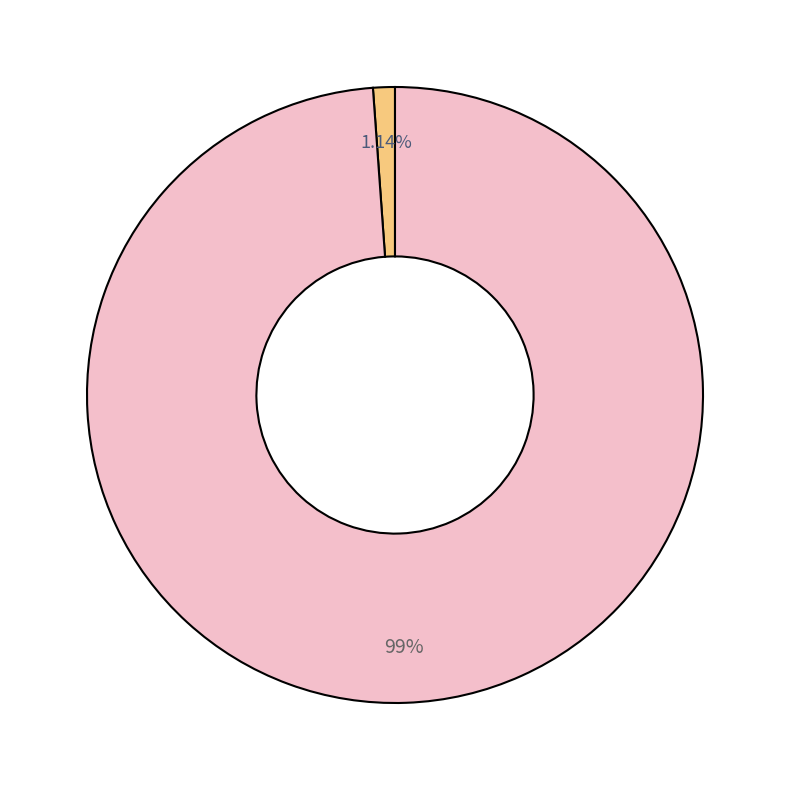

To the nearest percent, what is the difference between the largest and smallest slice percentages?

98%